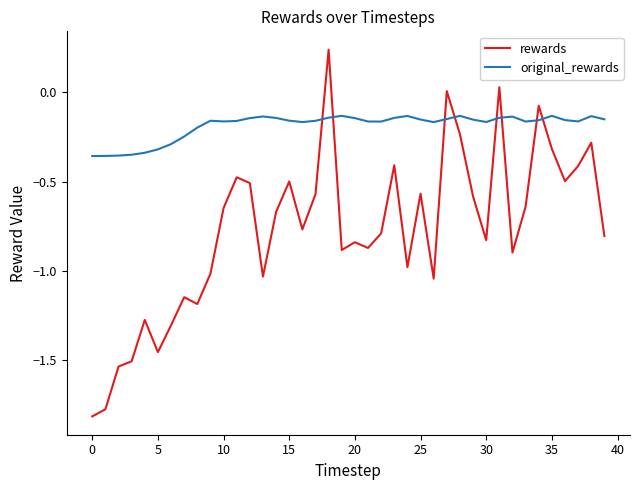

List the series in order of their overall mean, highest first.

original_rewards, rewards